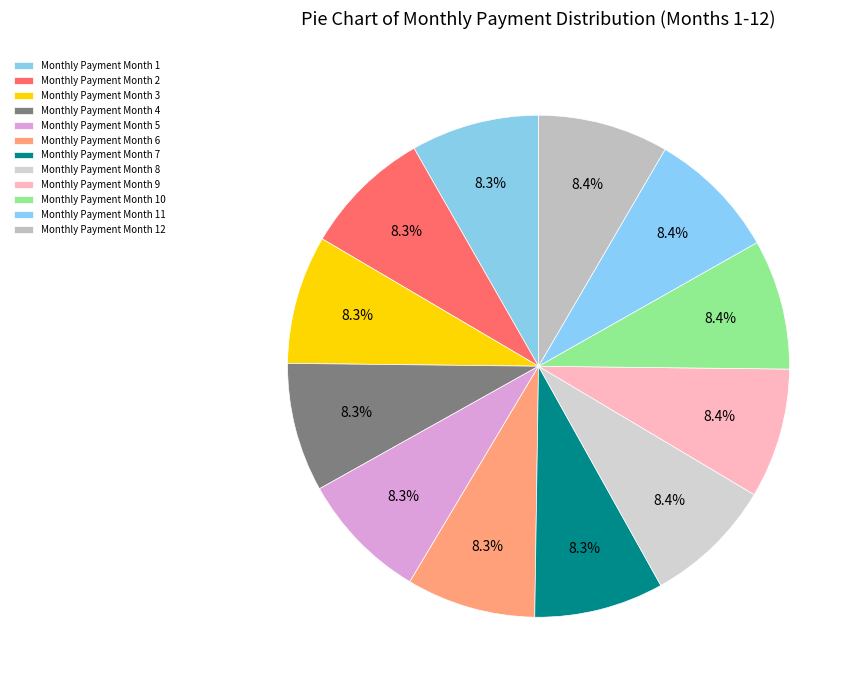

How many slices are in this pie chart?

12